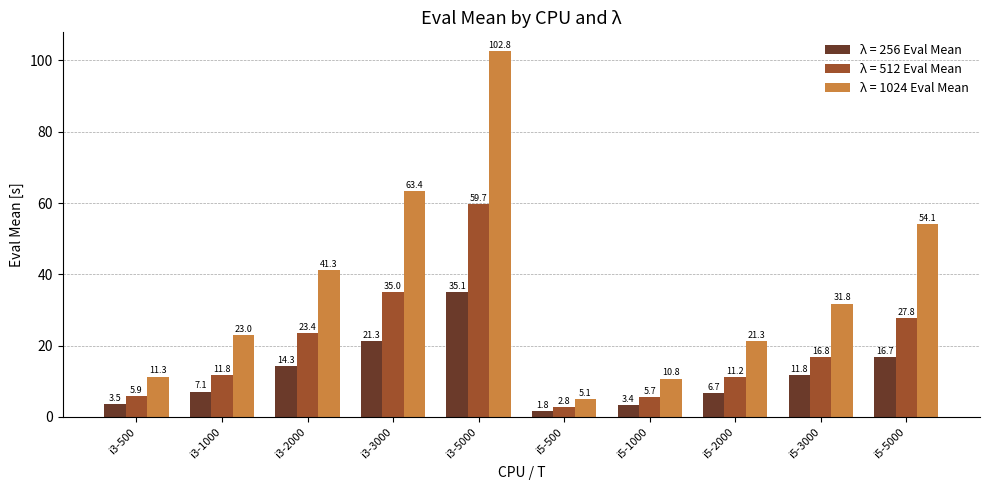

How many distinct data groups are displayed?

3